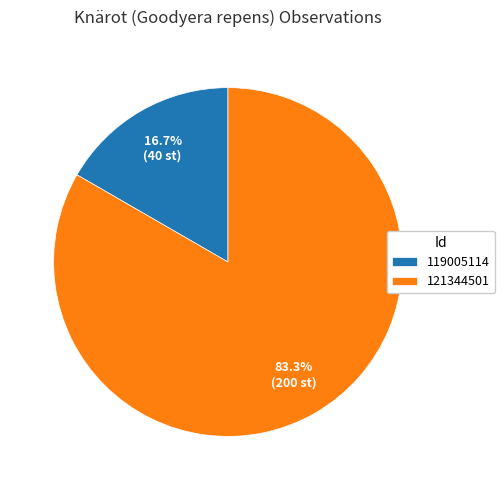

The 121344501 slice represents 96% of the pie. True or false?

False